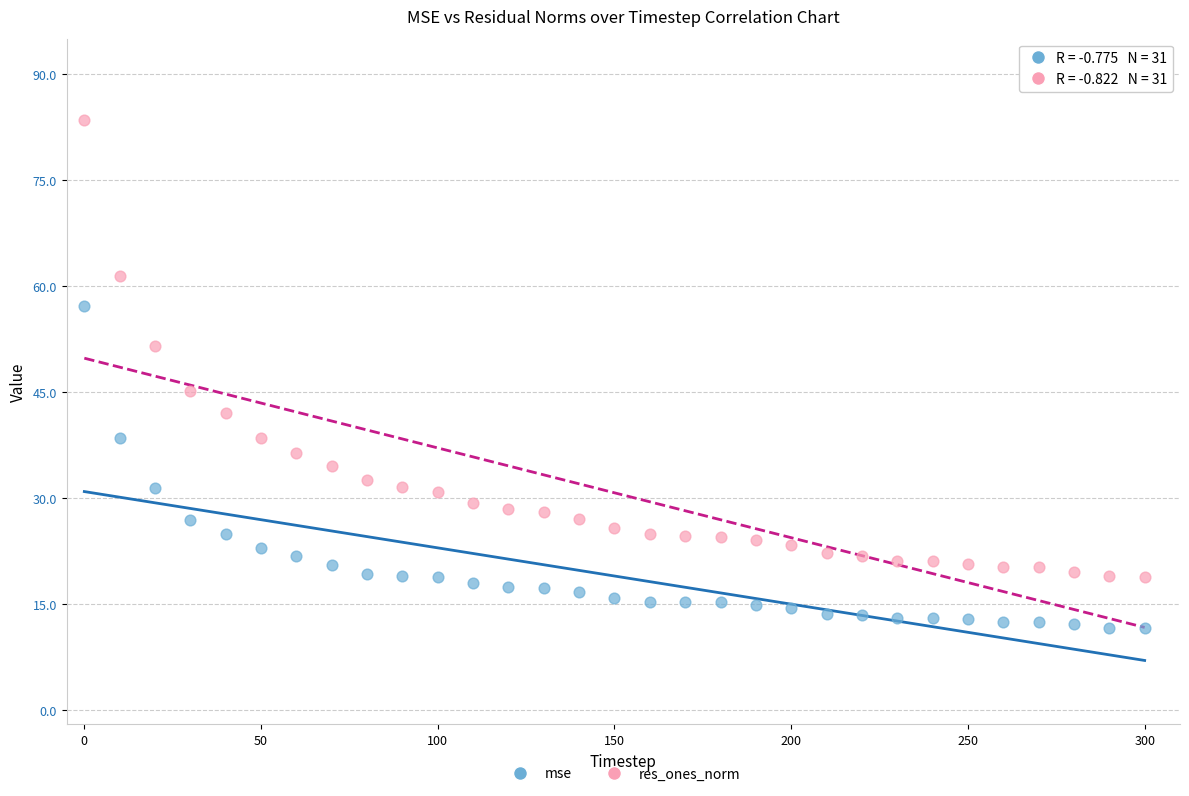

Which series has the widest spread of Y values?

res_ones_norm